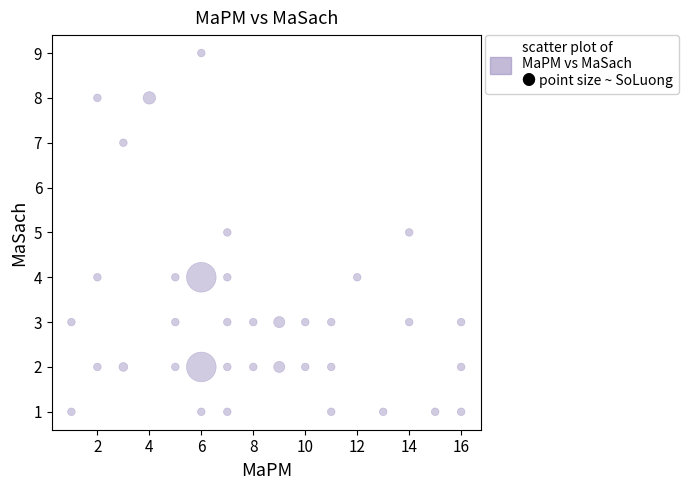

What is the range of Y values (max minus min)?

8